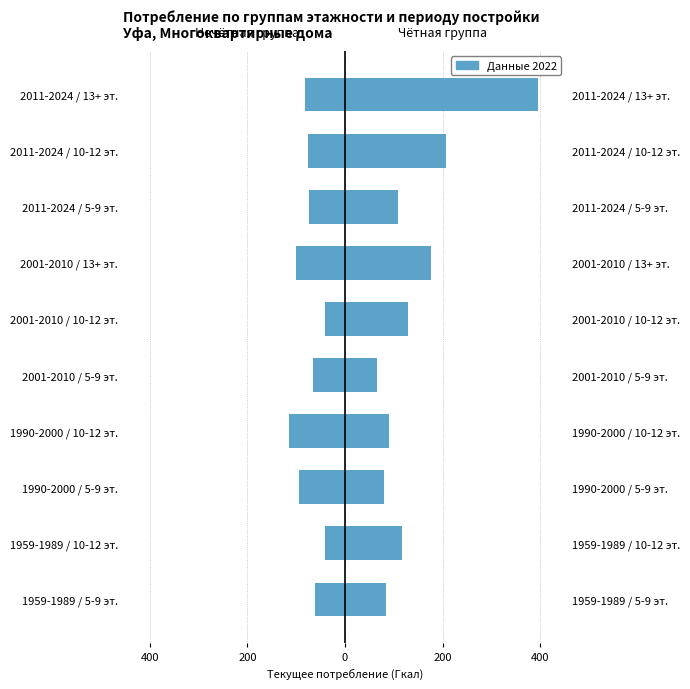

What is the value of the Правая группа (чётные) bar at the 7th from the left?

84.7